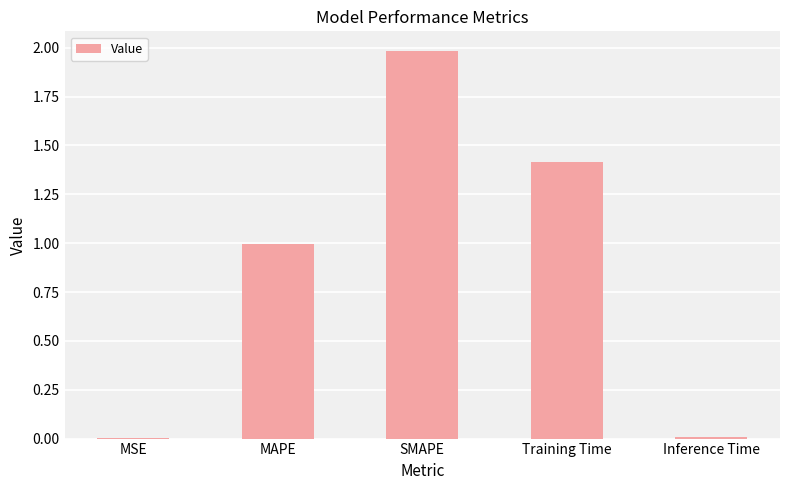

The chart shows a value of 0.6 at MAPE. True or false?

False